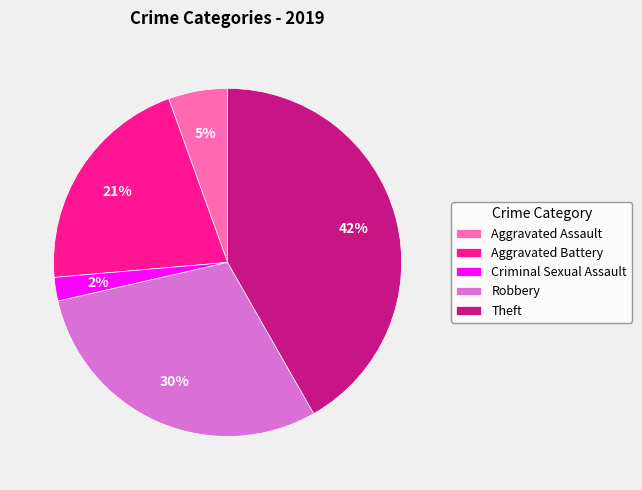

Rank the categories by value from highest to lowest.

Theft, Robbery, Aggravated Battery, Aggravated Assault, Criminal Sexual Assault